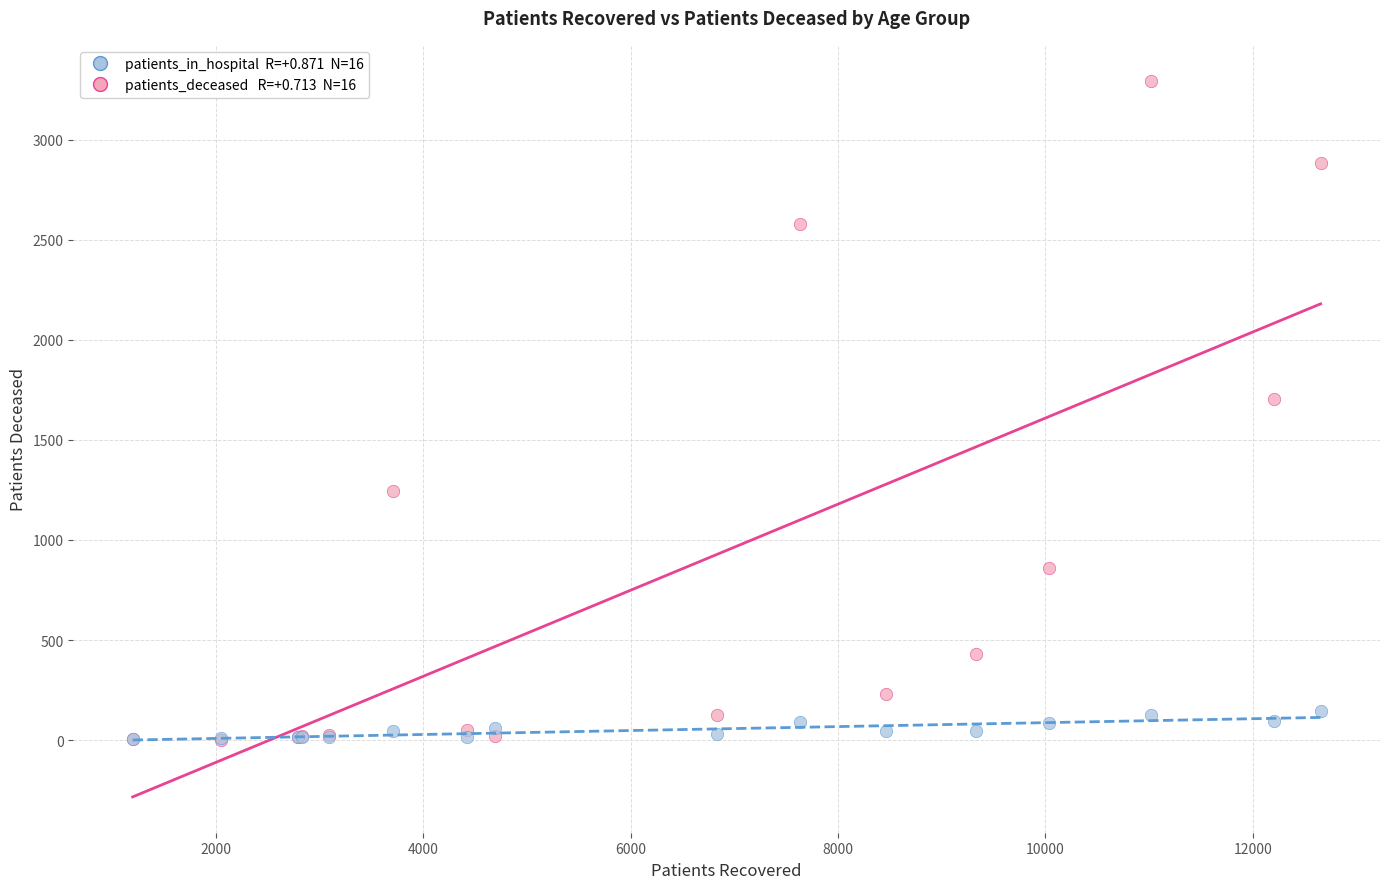

Across all series, what Y value is closest to 1649?

1704